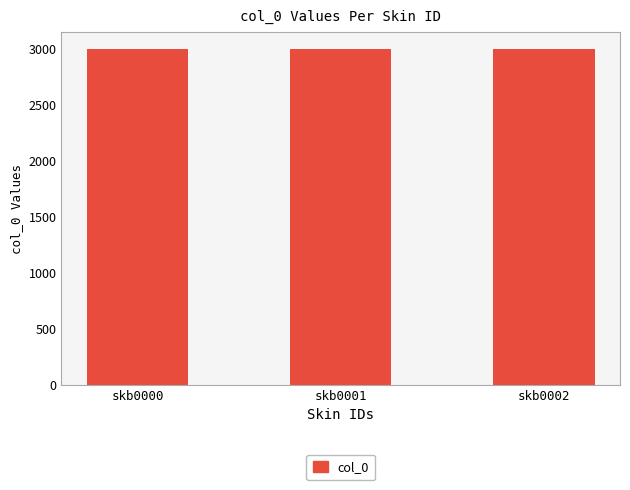

Does the chart contain any negative values?

No